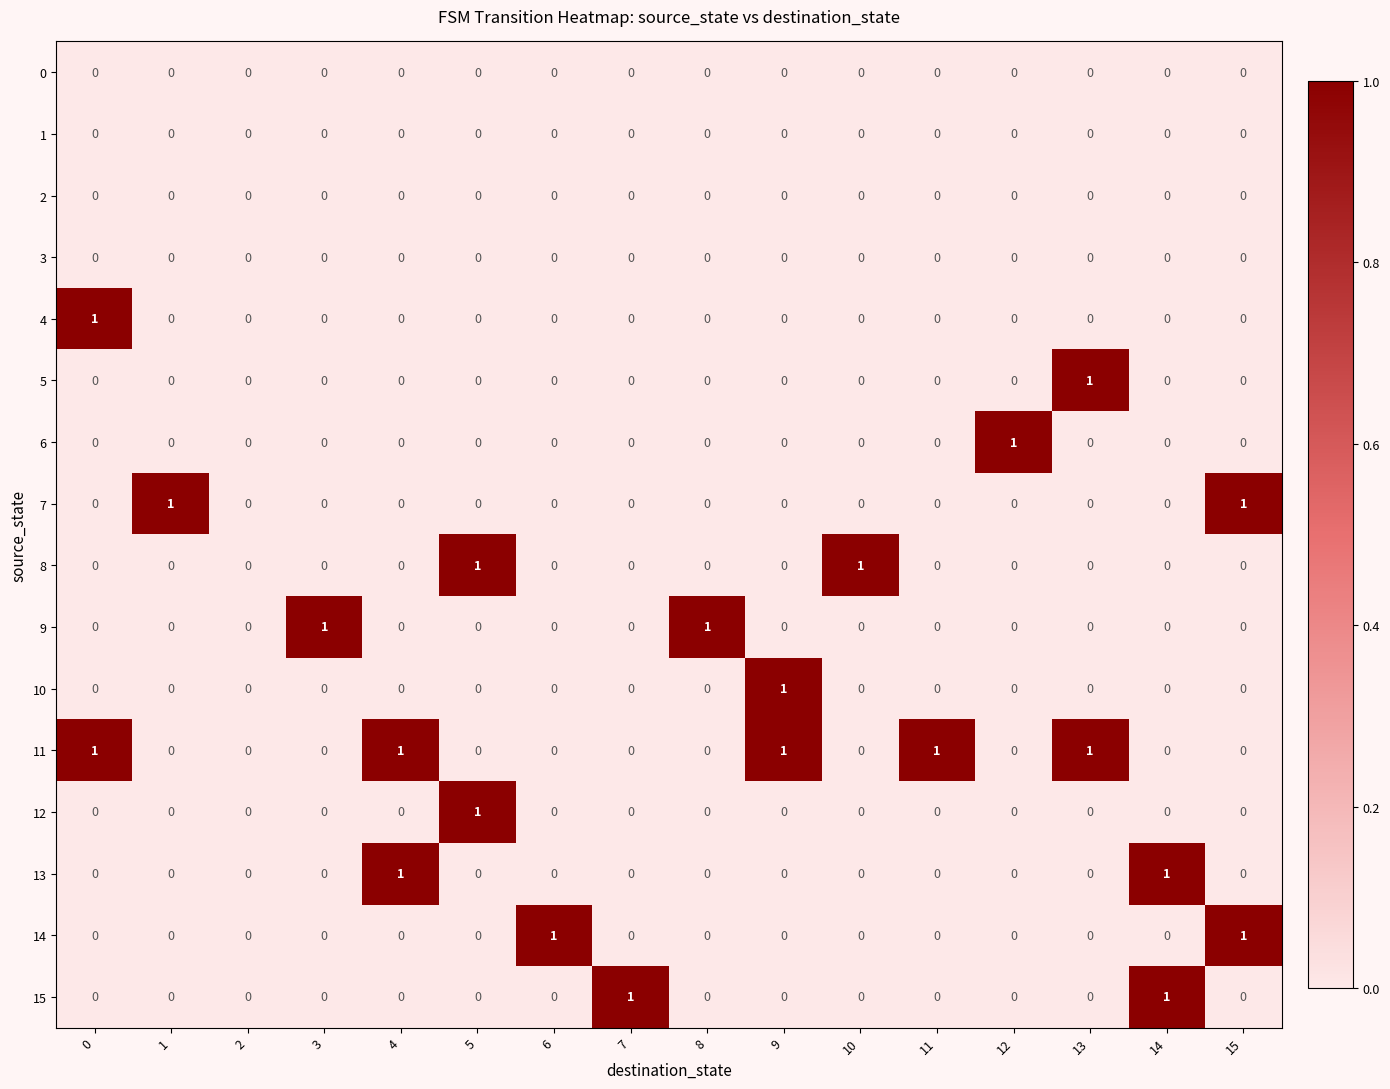

Which series has the largest total across all categories?

11